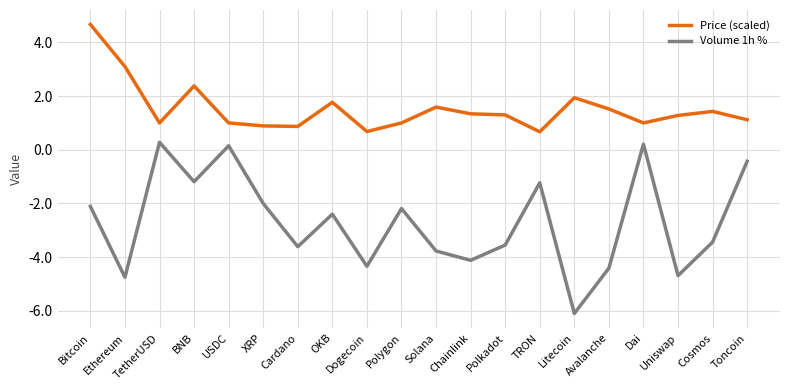

How many interior local valleys does the Volume 1h % series have?

7